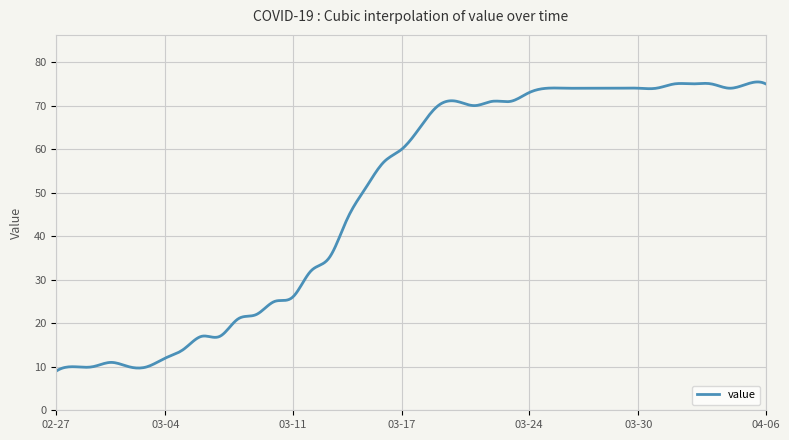

What is the maximum value shown in the chart?

75.4